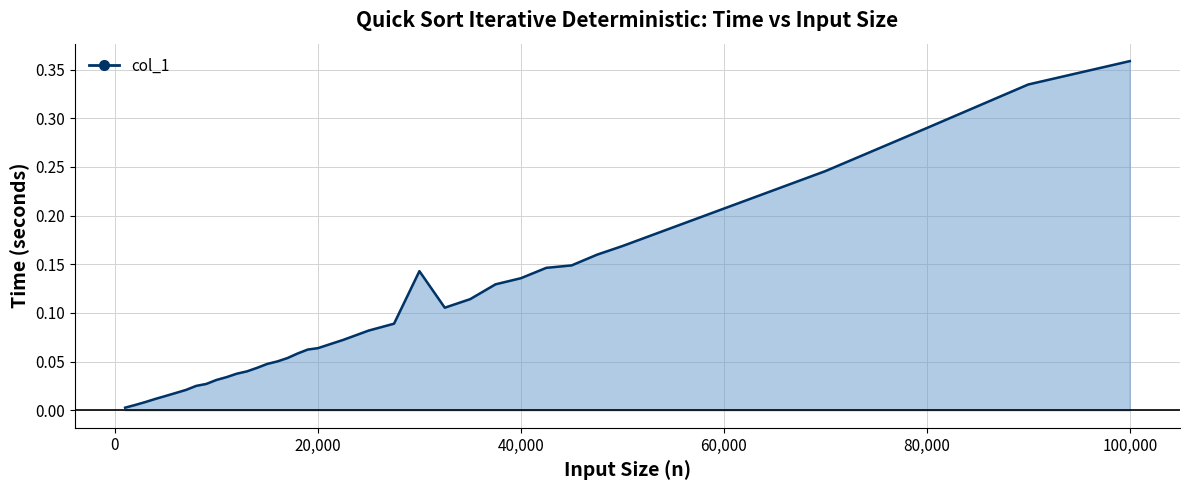

How many lines are shown in the chart?

1